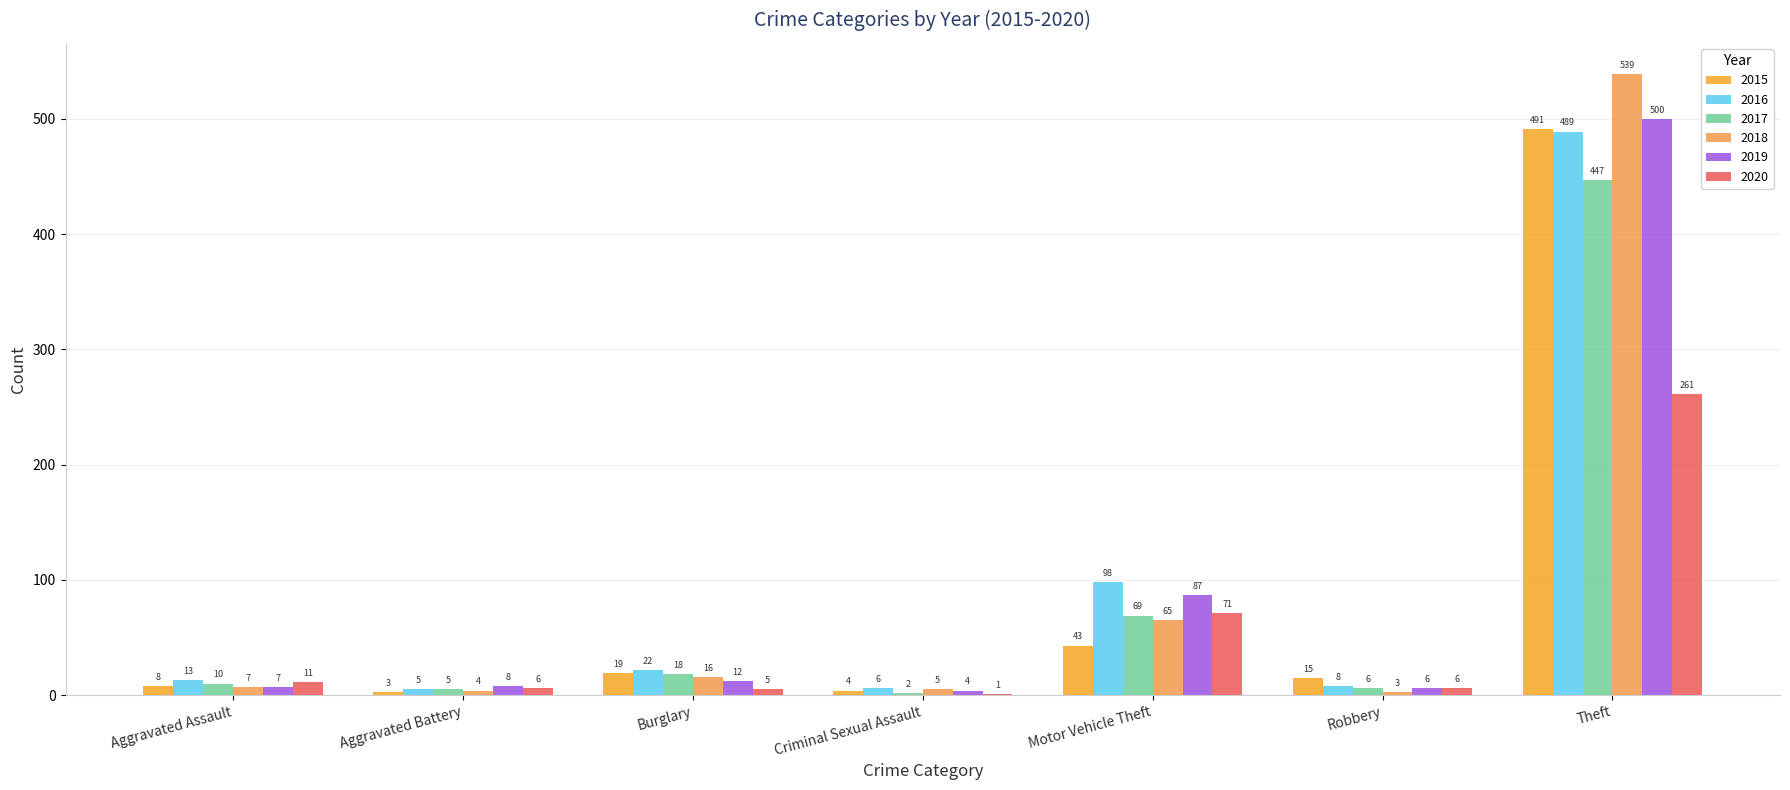

The 2015 series shows 43 at Motor Vehicle Theft. True or false?

True